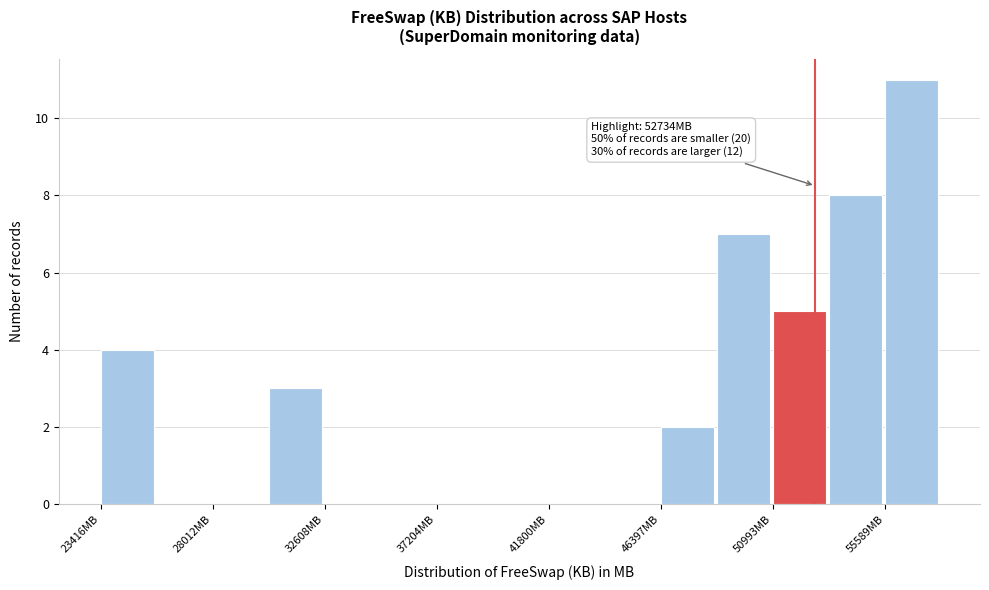

Over which range of the x-axis is the bar tallest?

55500 to 58000